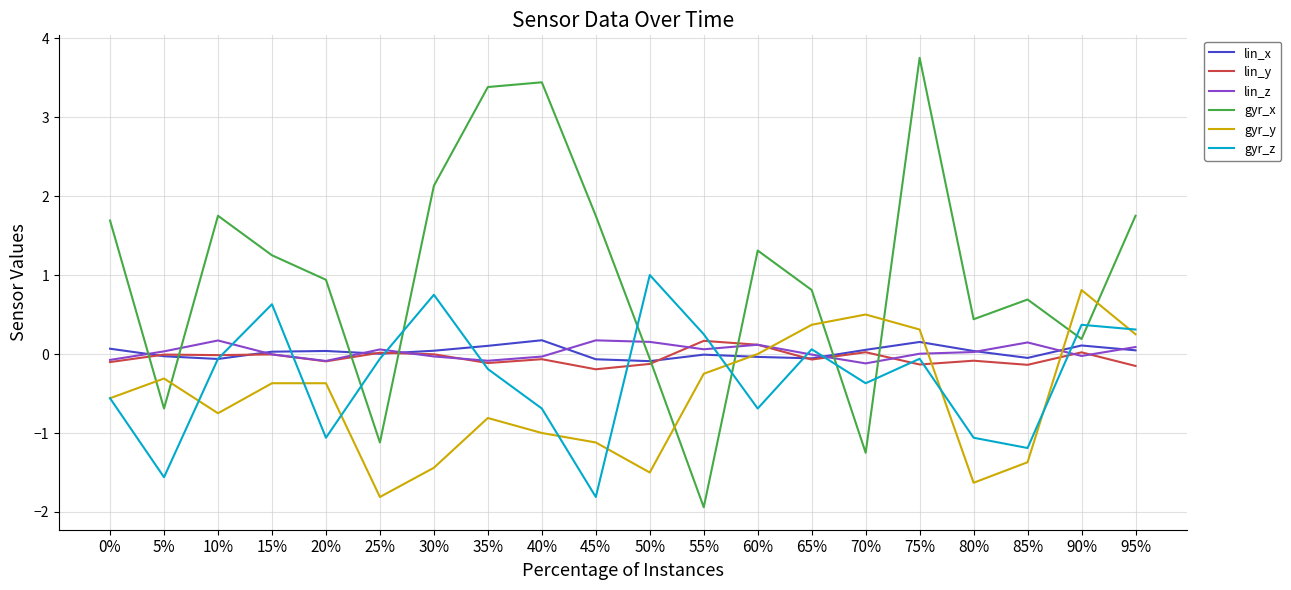

Is the value of lin_x at 20% greater than the value of gyr_y at 80%?

Yes